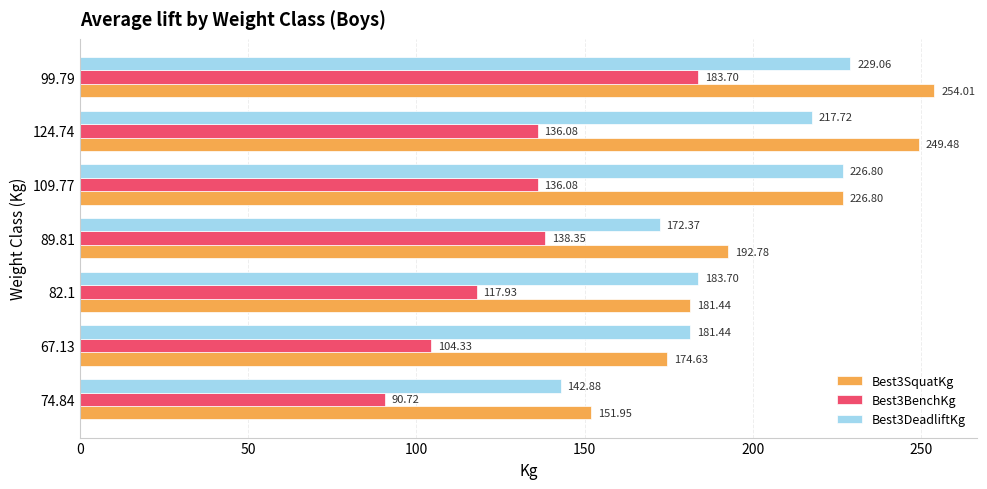

What is the difference between the second highest and minimum values in the Best3BenchKg series?

47.6